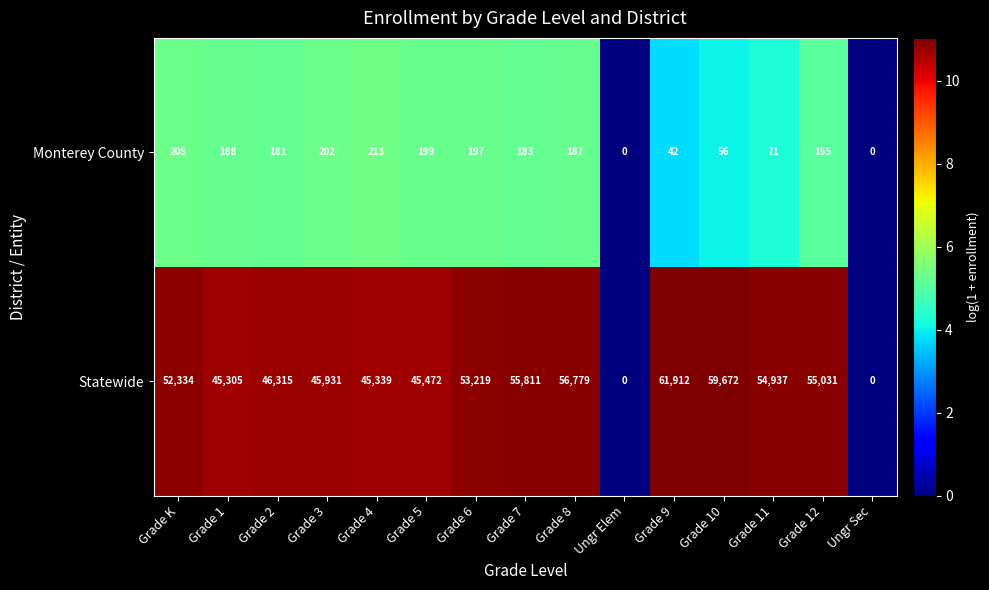

Which series has the widest spread of values?

Statewide